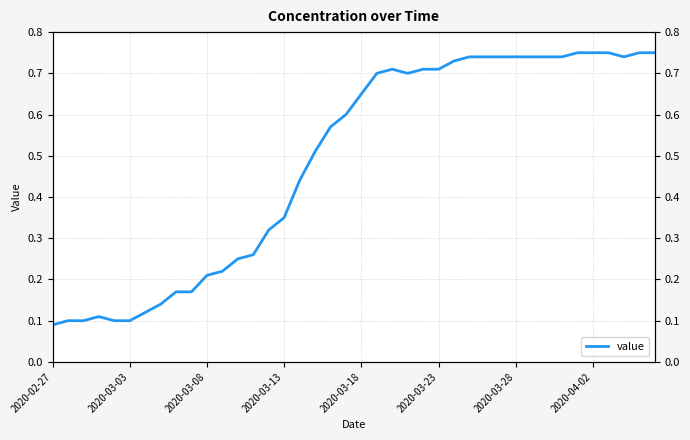

The chart shows a value of 0.6 at 16. True or false?

False